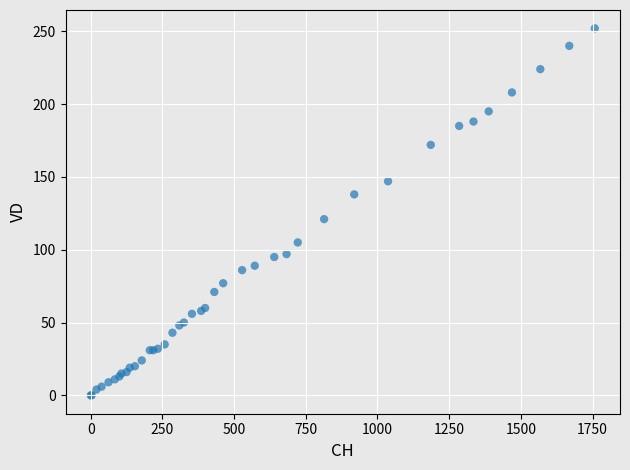

What Y value in the scatter plot is closest to 126?

121